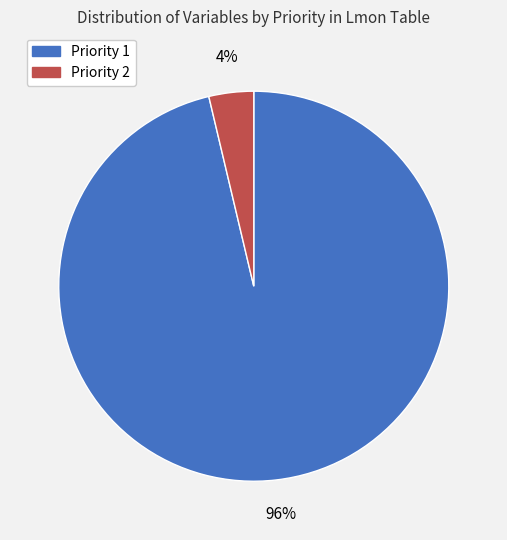

What is the largest slice in the pie chart?

Priority 1